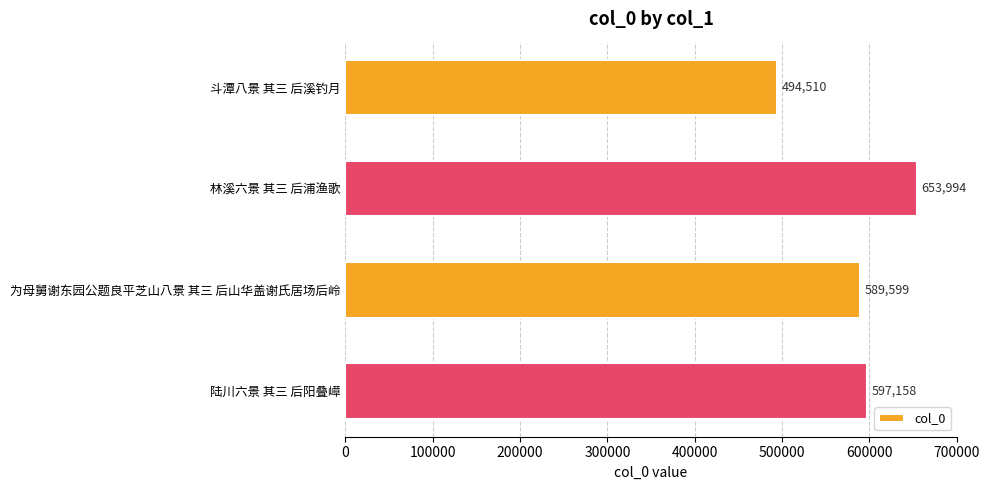

Is it true that the value at 为母舅谢东园公题良平芝山八景 其三 后山华盖谢氏居场后岭 is 1016172?

False